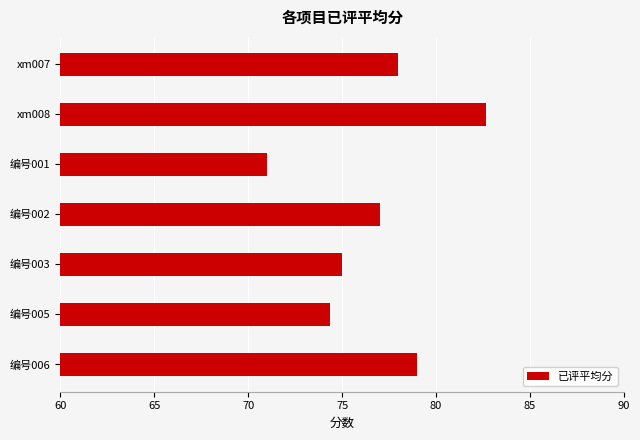

Which label corresponds to the largest value in the chart?

xm008